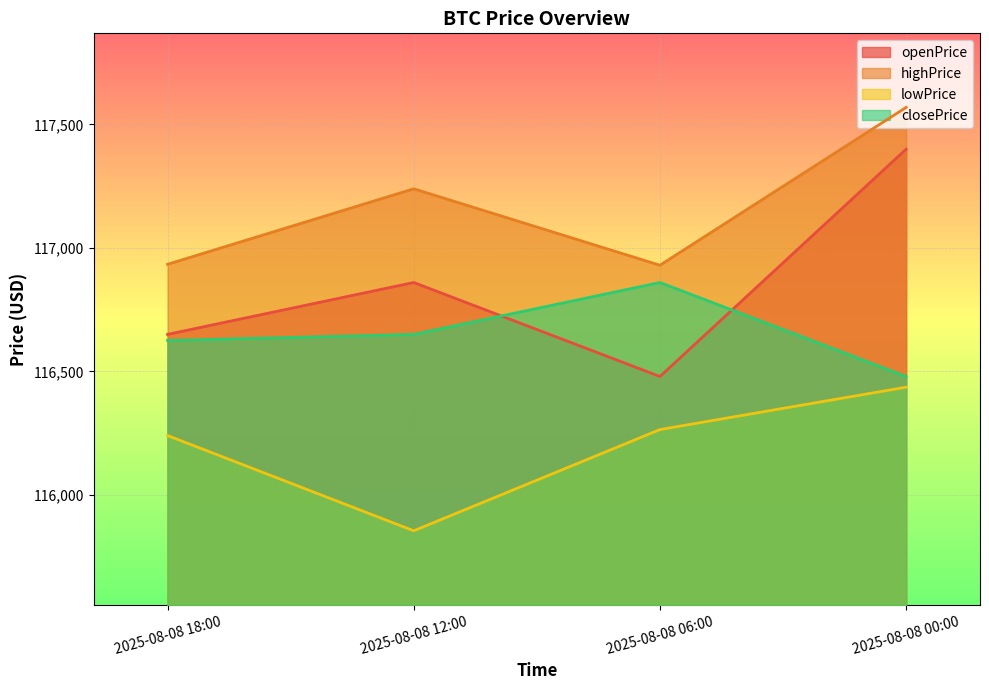

Rank the series by their average value, from highest to lowest.

highPrice, openPrice, closePrice, lowPrice